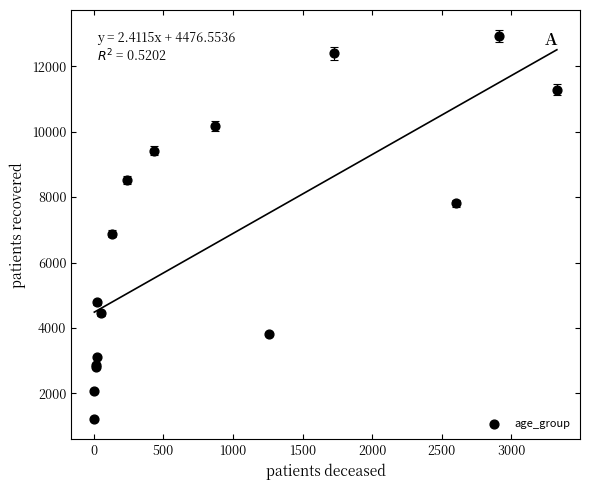

What Y value in the scatter plot is closest to 7068?

6880